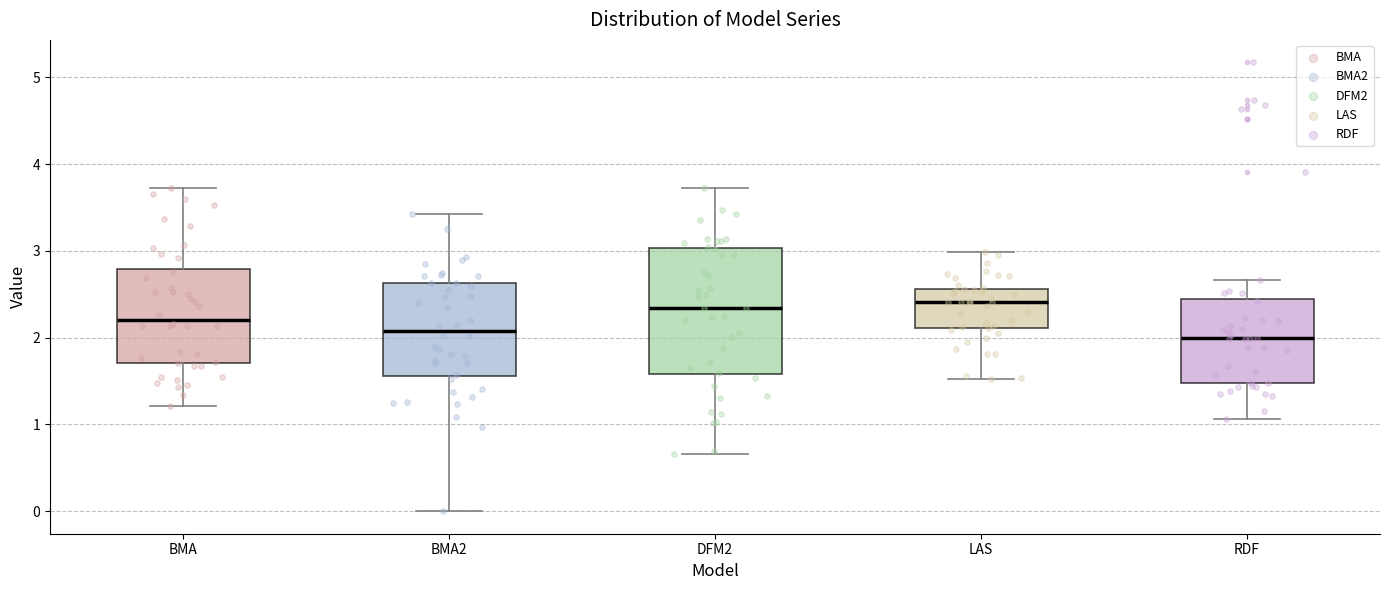

Which box is the tallest, from its lower edge to its upper edge?

DFM2